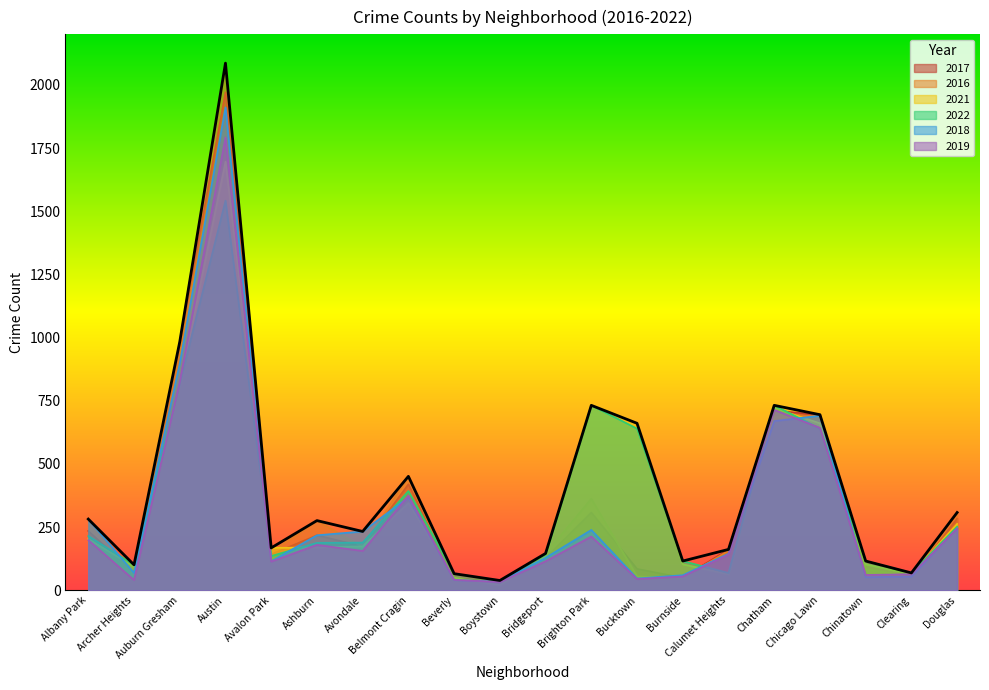

What is the value of the 2017 point at the 4th from the left?

1971